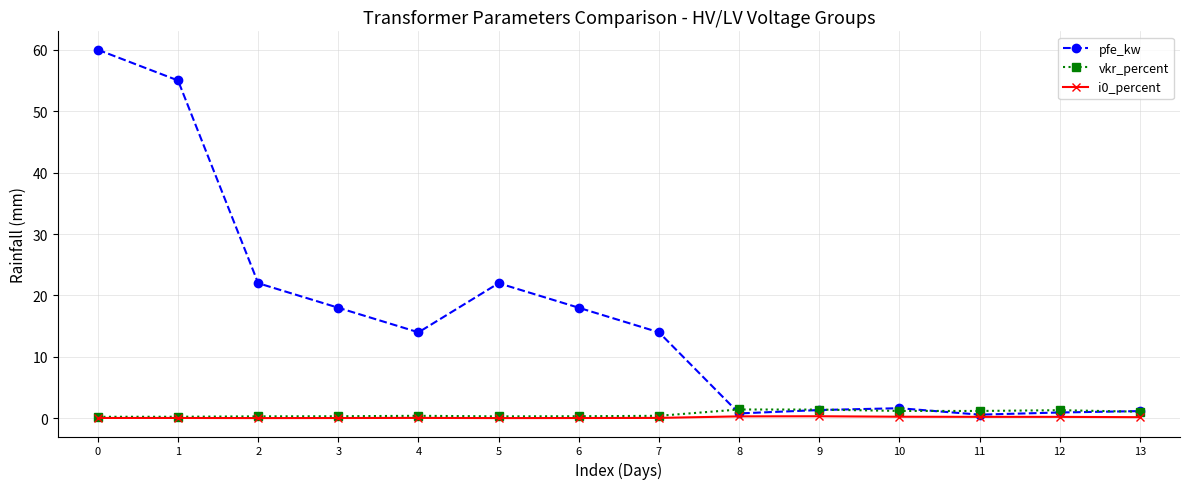

Is this an area chart (filled region under the line)?

No